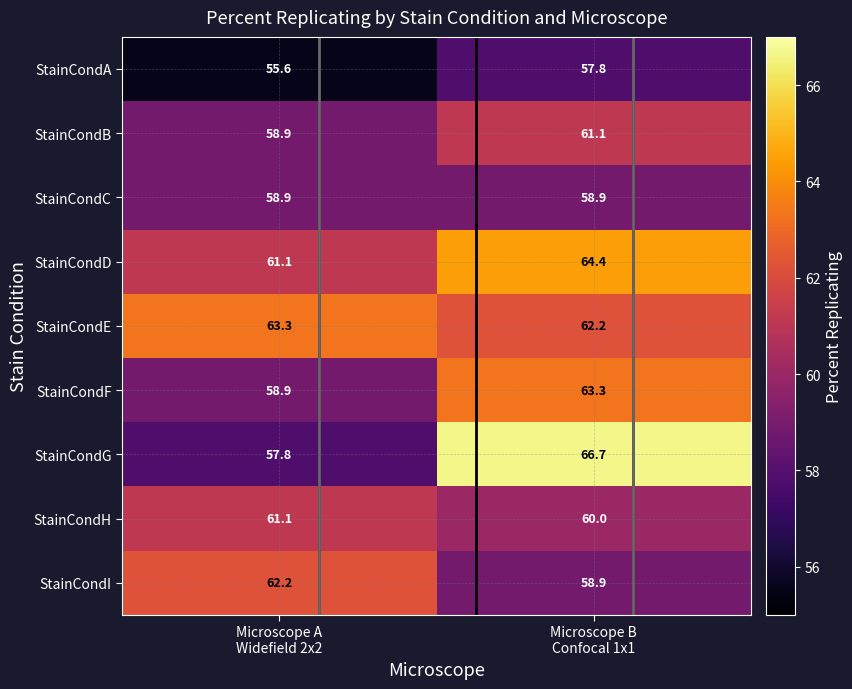

Count the number of categories in the chart.

2